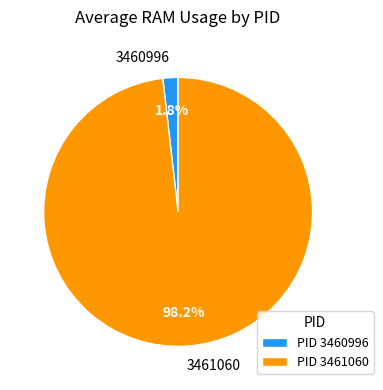

What is the majority slice?

3461060